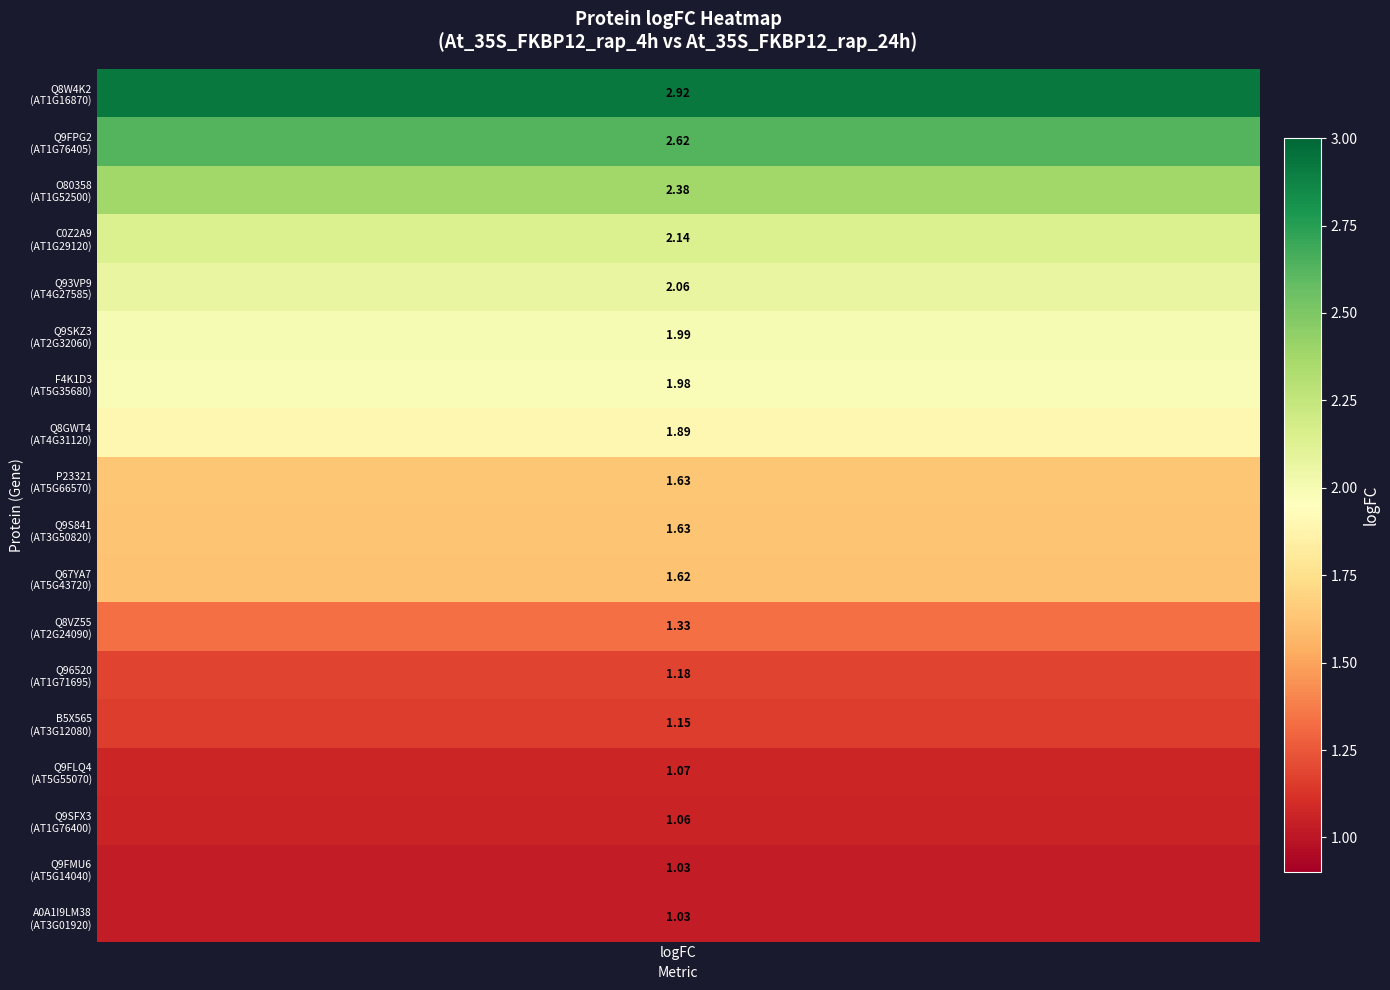

What value does the data have at 1?

2.6